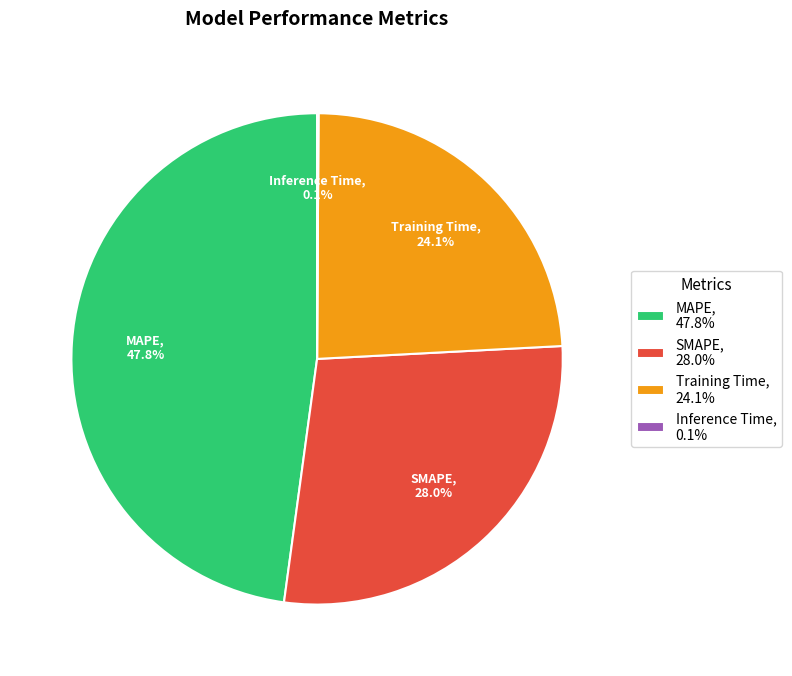

Does any single category account for the majority?

No